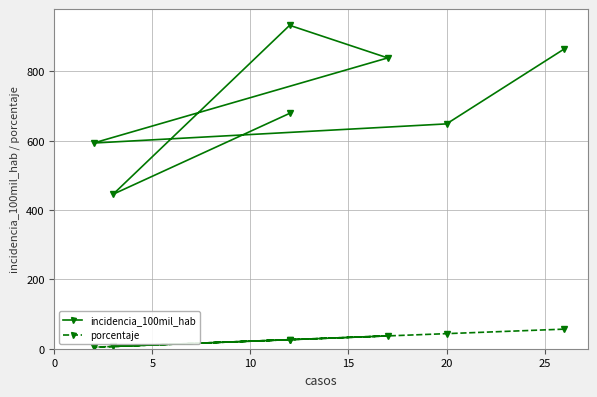

Does the chart display data point markers on the line(s)?

Yes